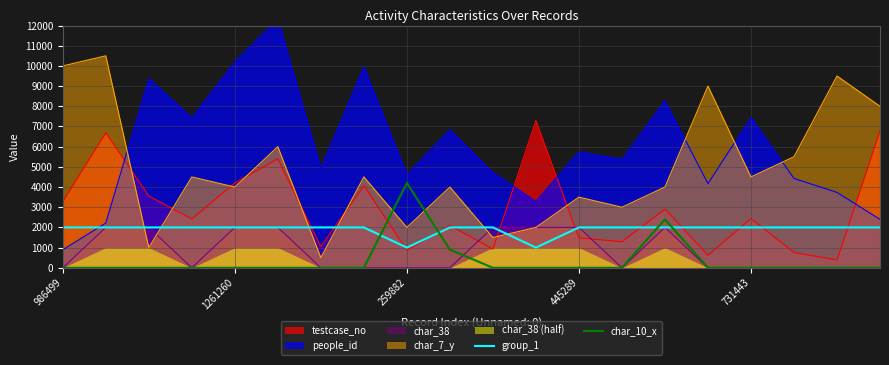

True or false: char_7_y has a value of 13024.1 at 986499.

False